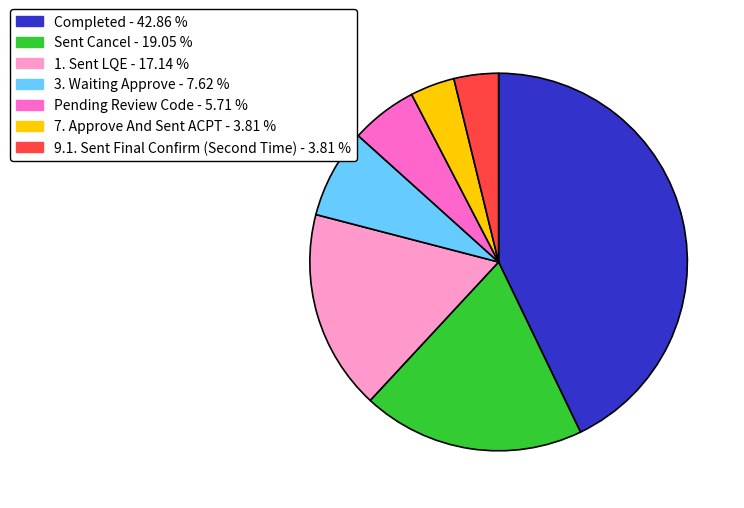

How many segments does this pie chart have?

7